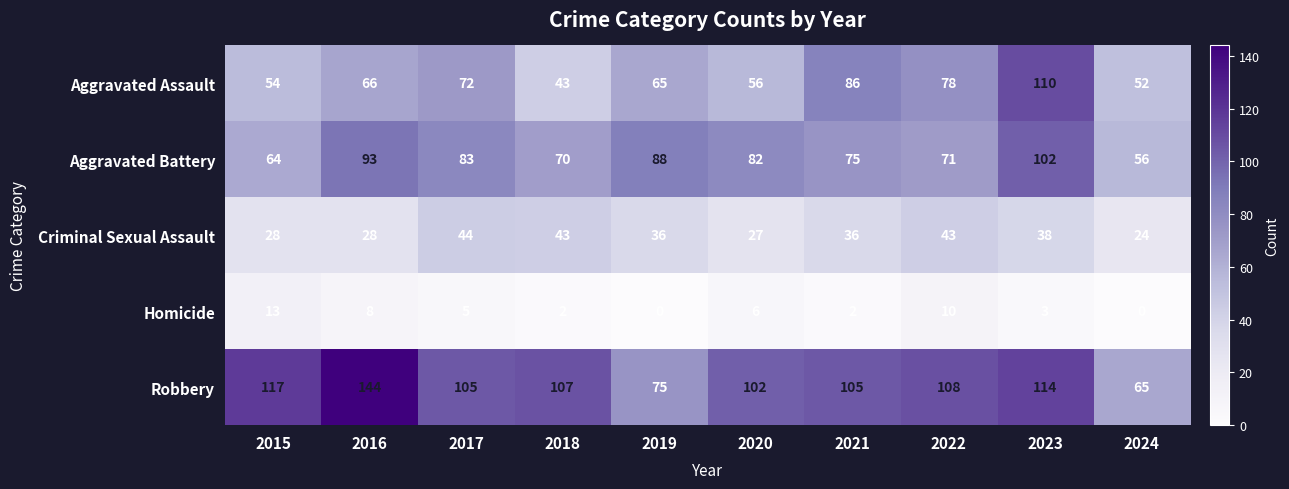

What value does the Criminal Sexual Assault series have at 2017, to the nearest 5?

45